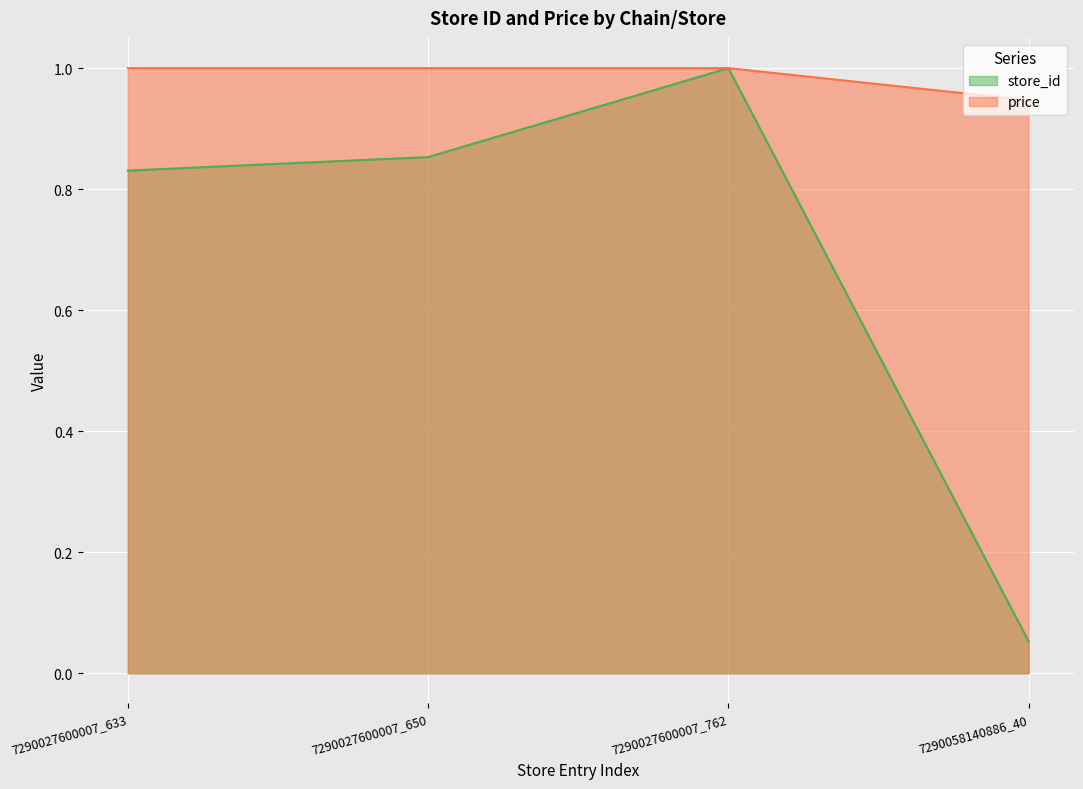

At 7290027600007_650, list the series in order from largest to smallest.

price, store_id